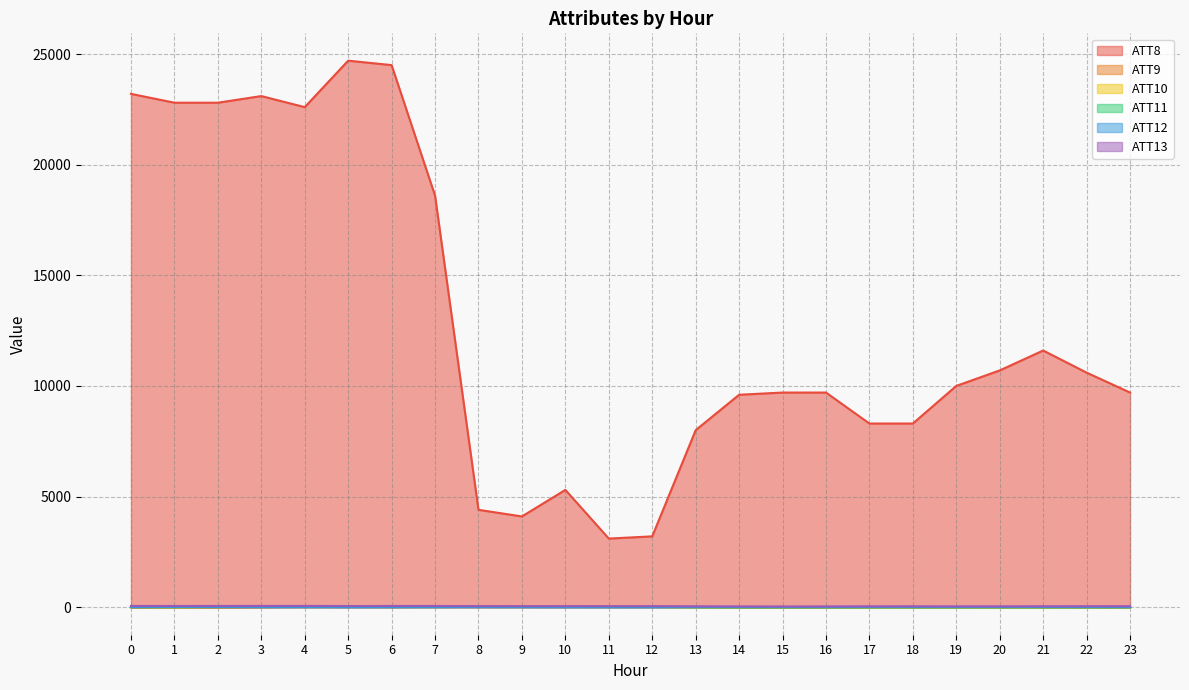

Which has a higher value, 6 or 0?

6